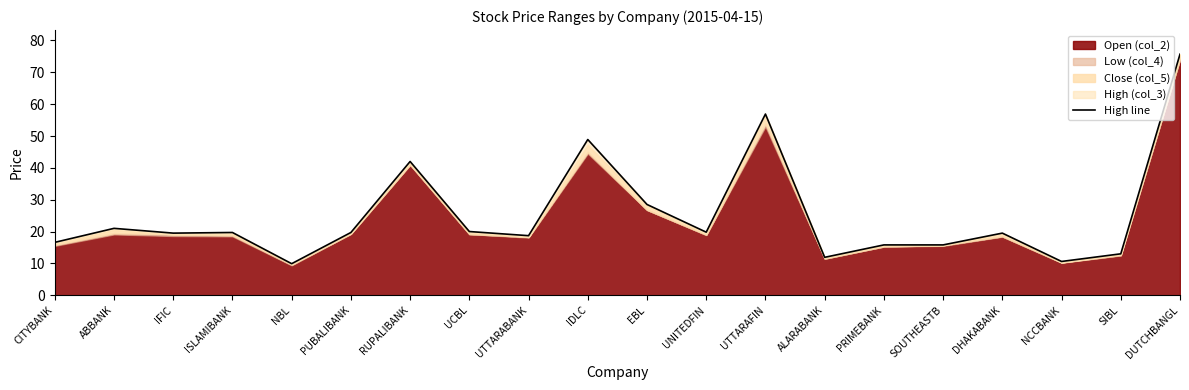

Where does the data first go above 19?

ABBANK